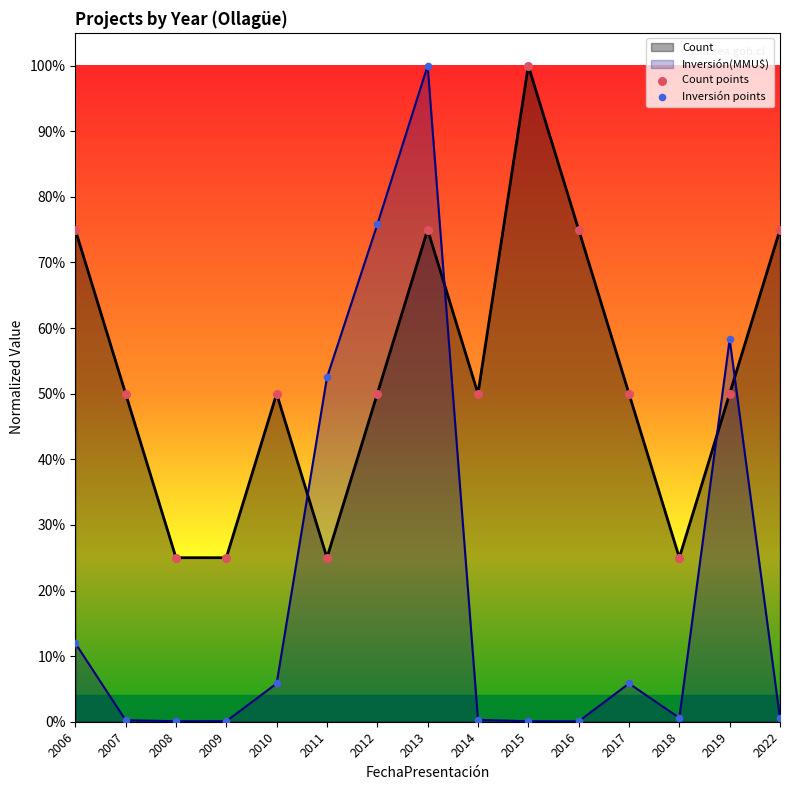

What are all the series names shown in the legend?

Count points, Inversión points